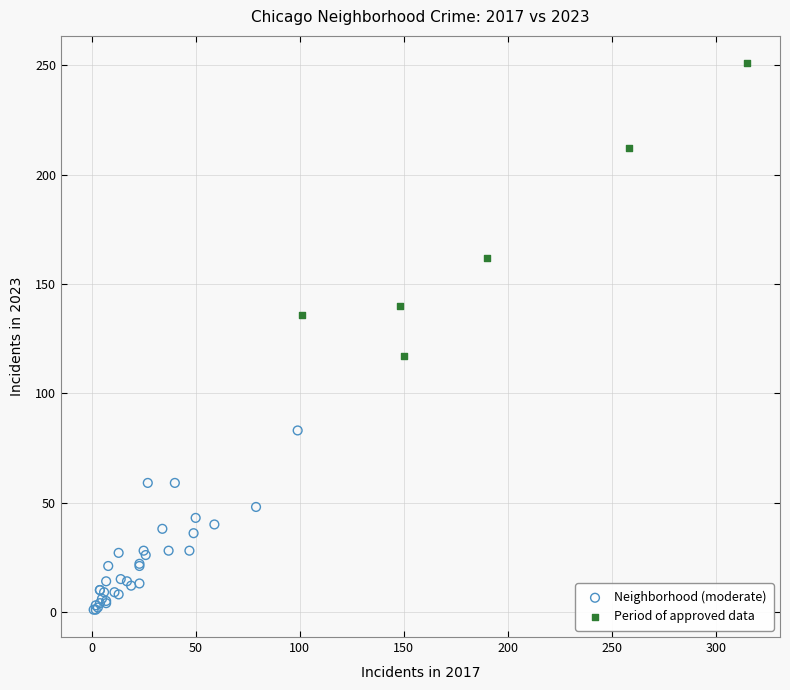

Which series contains the lowest Y value?

Neighborhood (moderate)